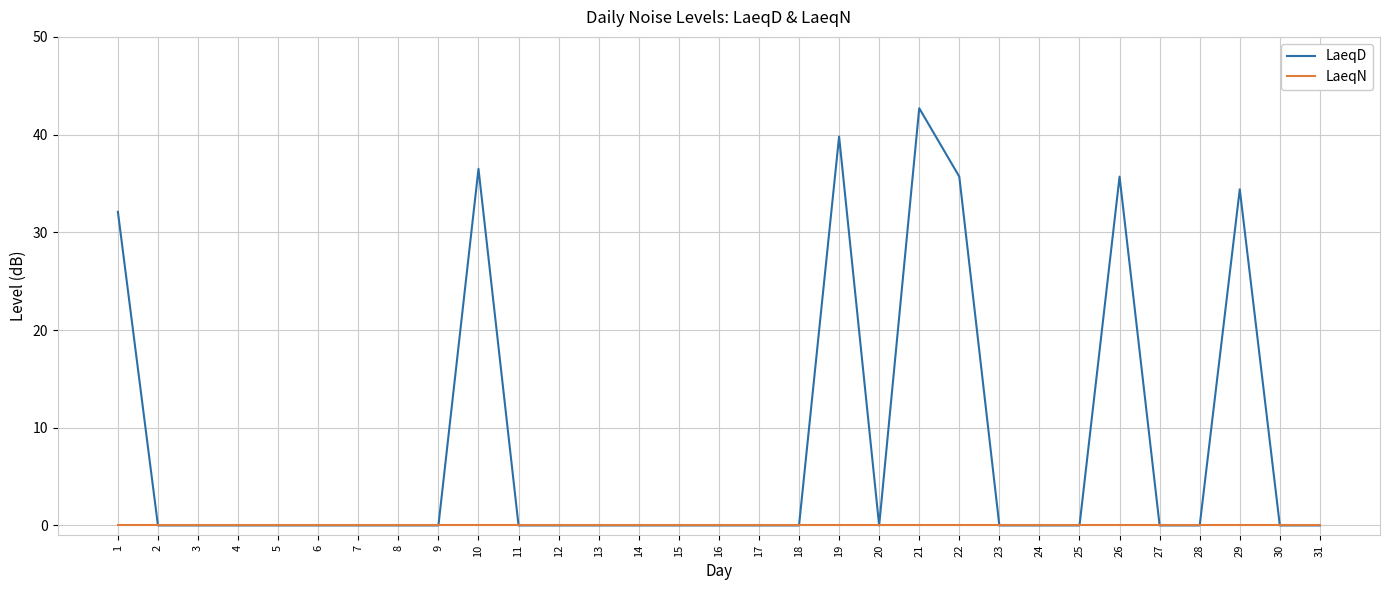

Is it true that LaeqN equals 0.0 at 30?

True